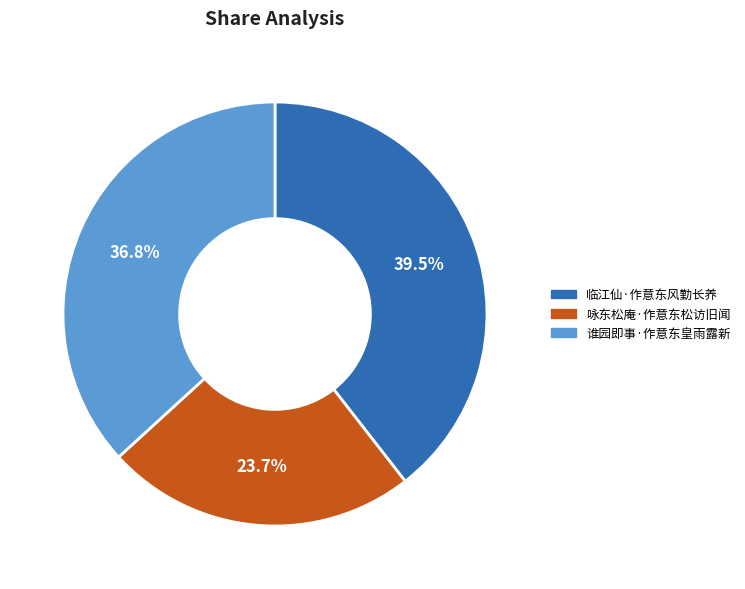

What percentage is the 谁园即事·作意东皇雨露新 slice, to the nearest percent?

37%